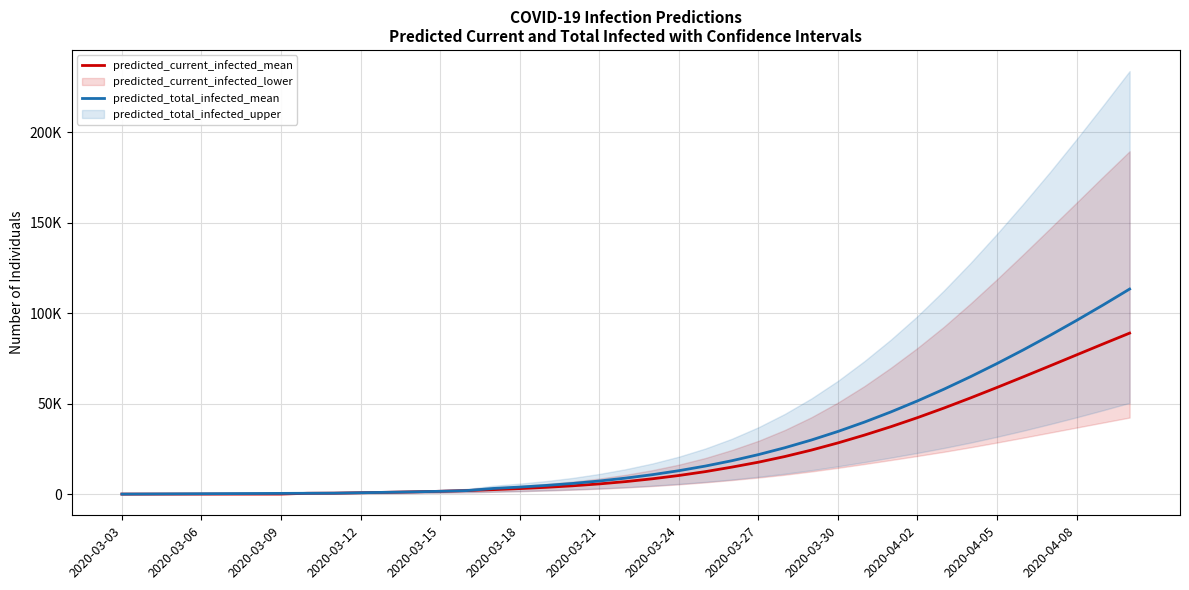

True or false: predicted_total_infected_mean and predicted_current_infected_mean cross at least once.

False